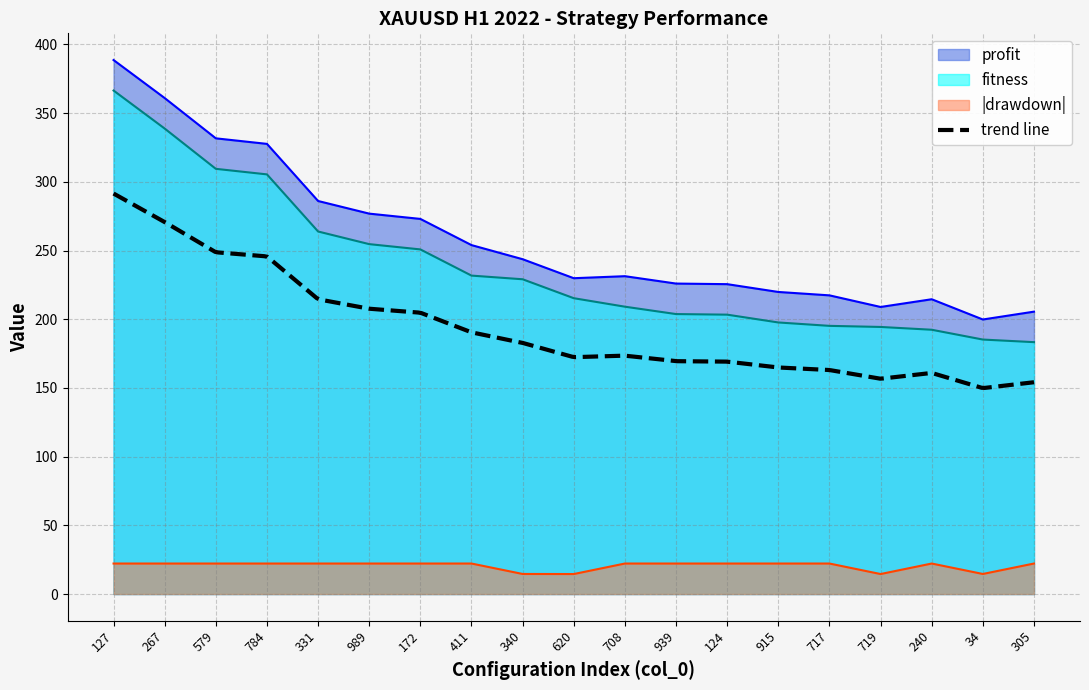

At how many categories does at least one series exceed 196?

19